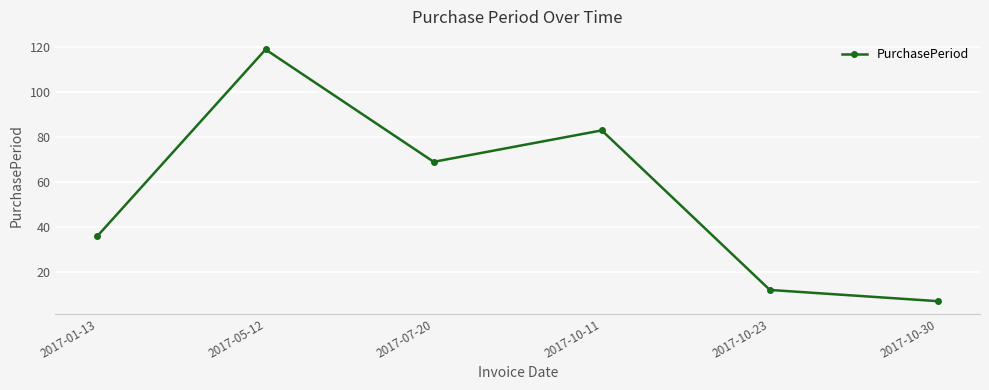

Which category has the lowest value across all series?

2017-10-30